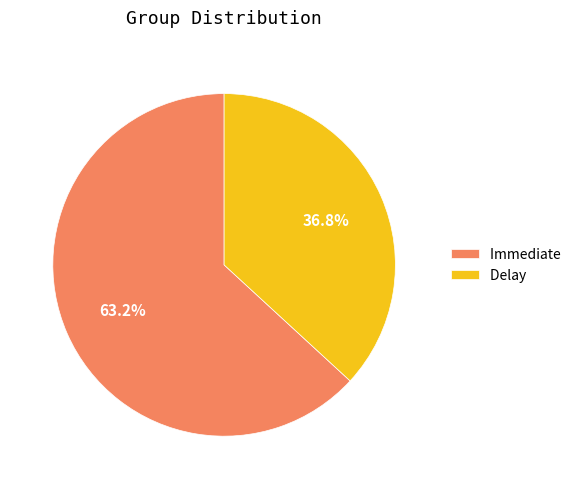

To the nearest percent, what percentage of the pie is Immediate?

63%